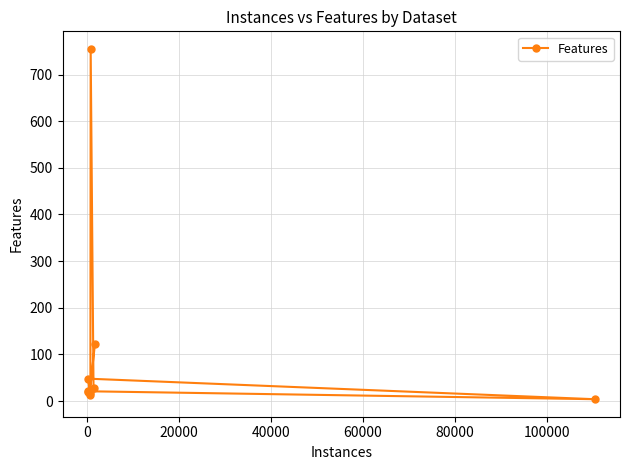

What is the maximum value shown in the chart?

755